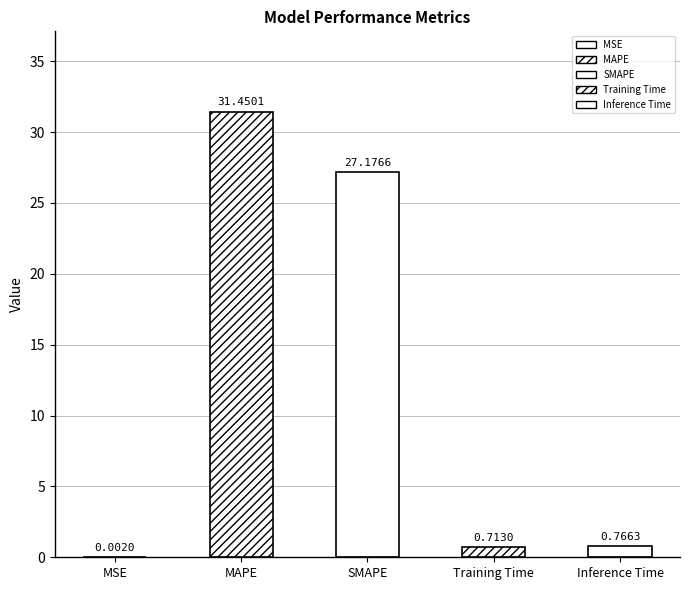

Reading left to right, transcribe all the data shown in this chart.

MSE=0.0	MAPE=31.5	SMAPE=27.2	Training Time=0.7	Inference Time=0.8